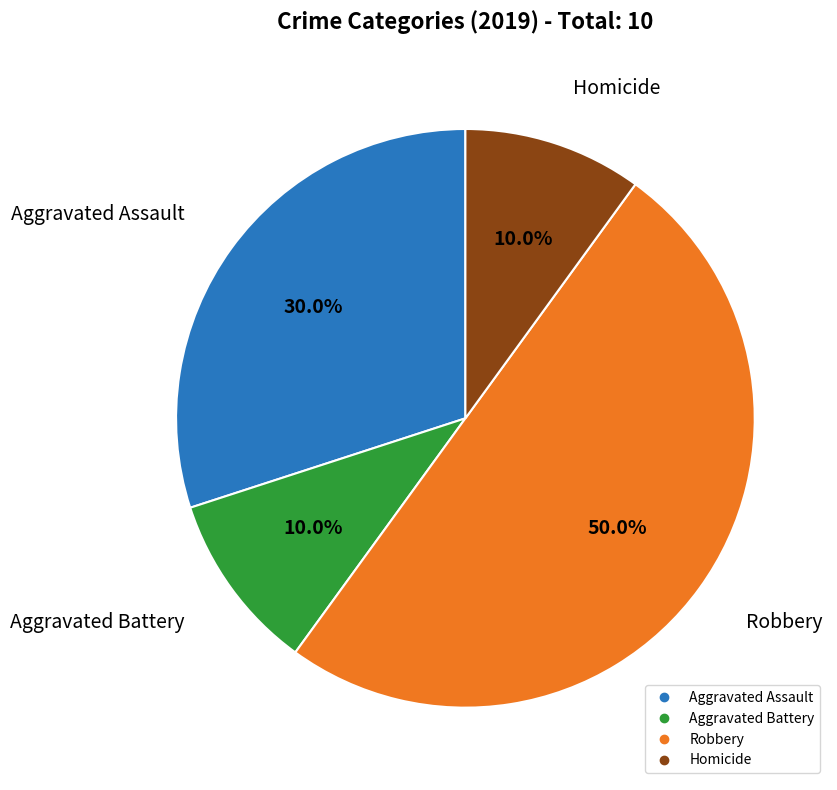

How many slices are in this pie chart?

4